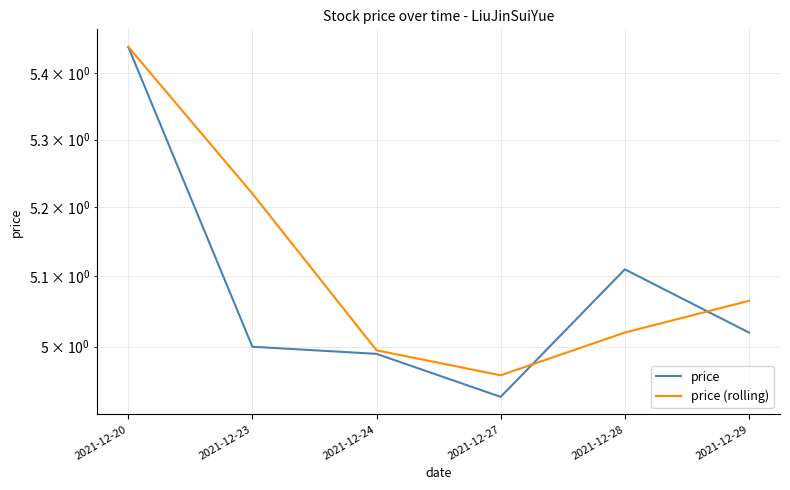

How many data points in price (rolling) are above 5?

4